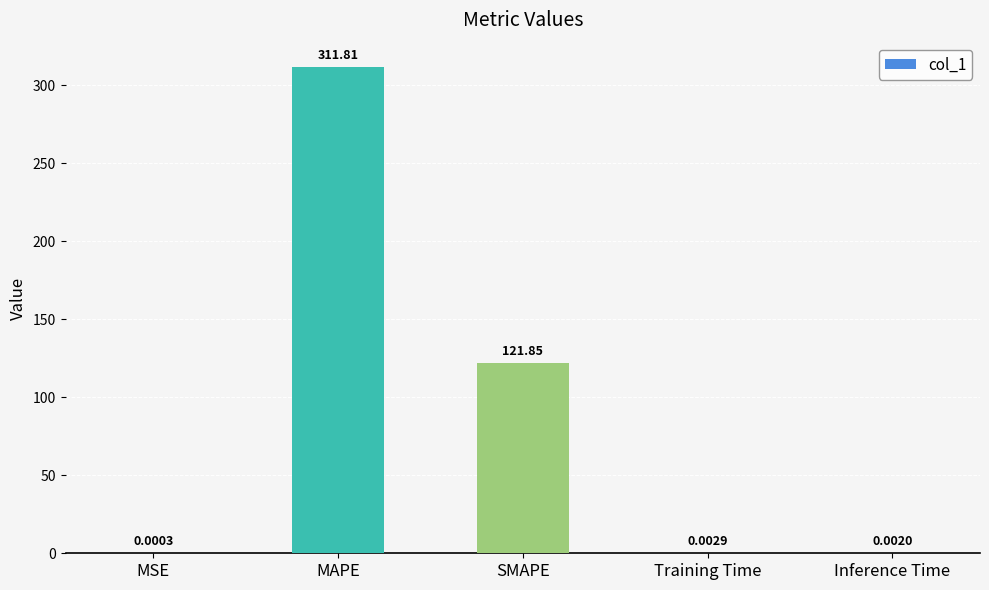

The value at MAPE is 535.1. True or false?

False